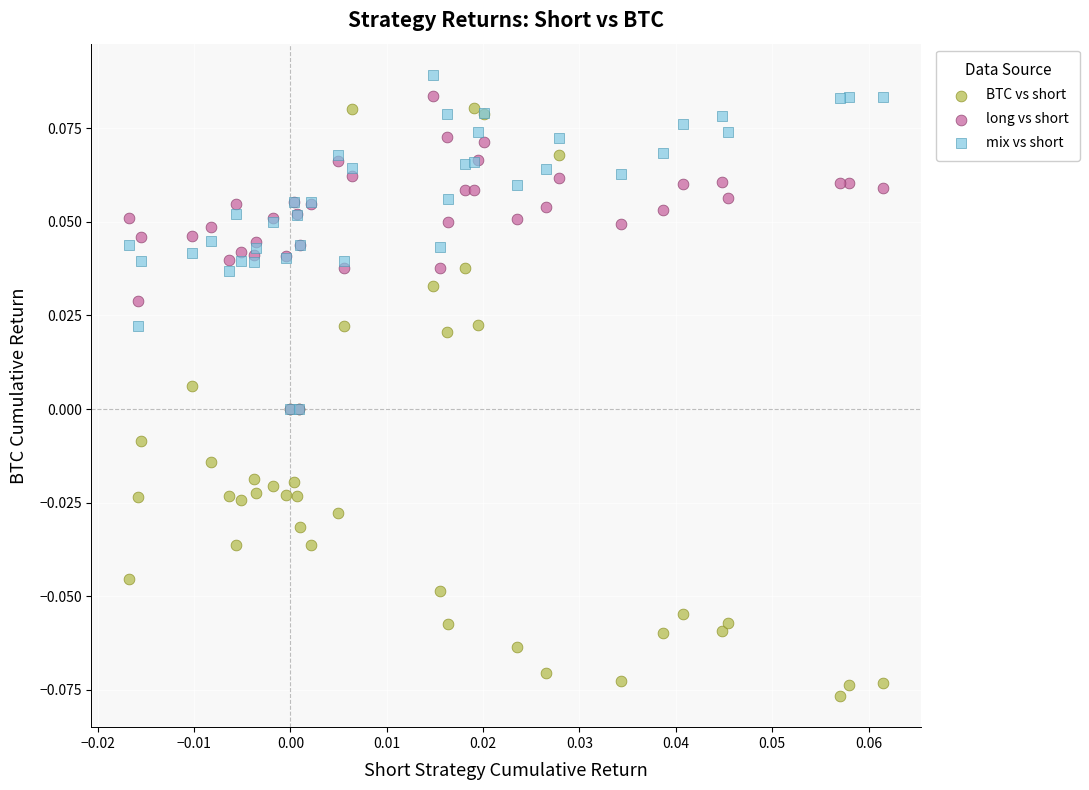

Which series reaches the maximum Y coordinate?

mix vs short